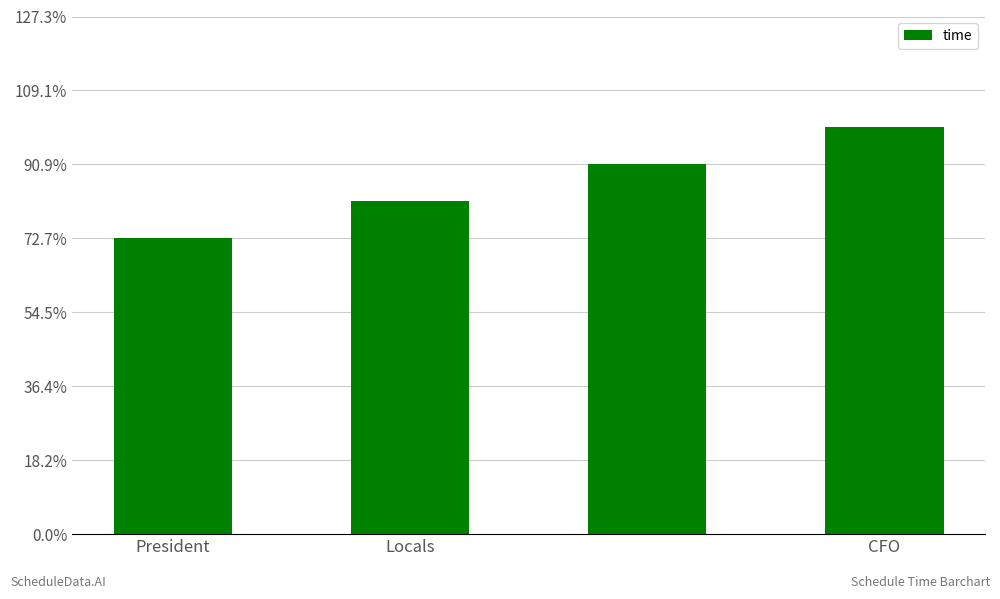

Which label corresponds to the largest value in the chart?

CFO